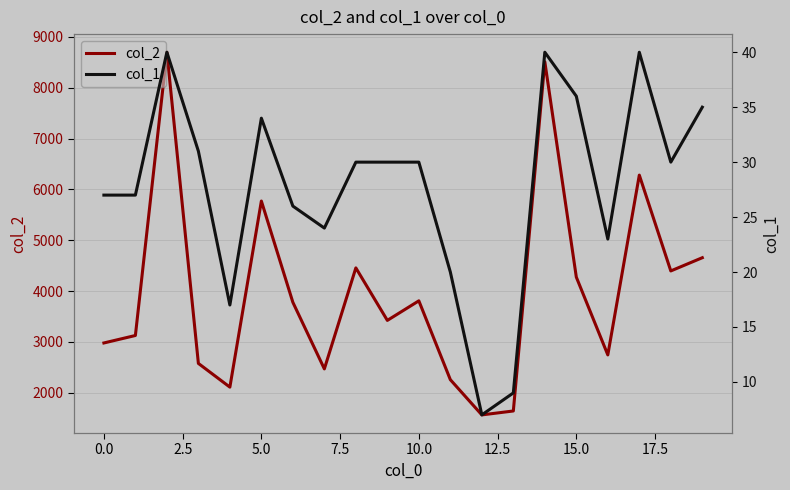

What is the label of the 4th point from the right?

16